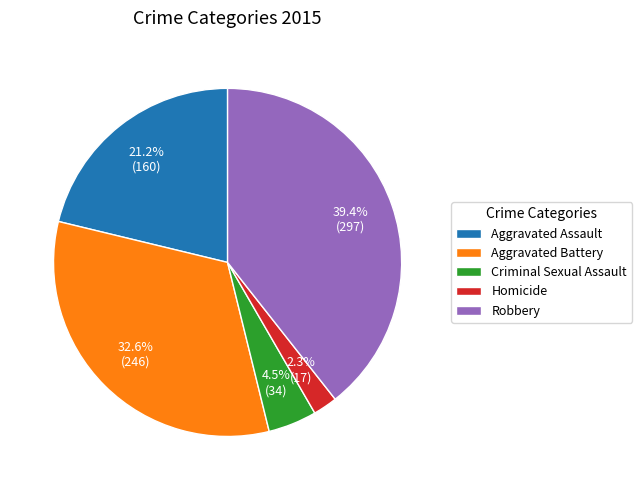

Is Robbery the majority of the pie?

No